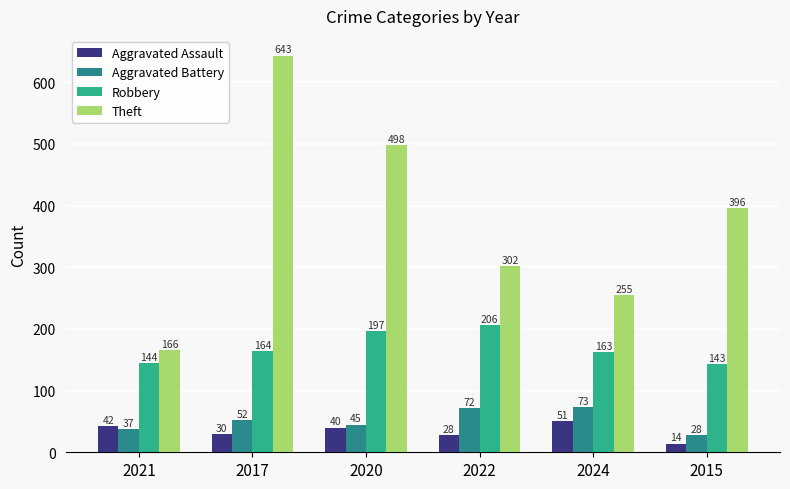

At which category is the sum across all series the highest?

2017